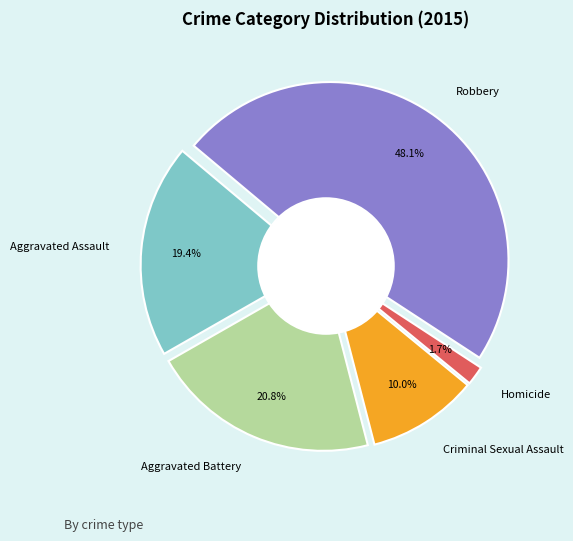

How many slices are in this pie chart?

5